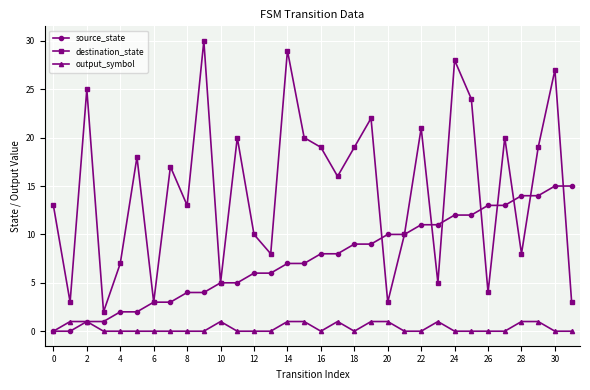

List the series in order of their overall mean, highest first.

destination_state, source_state, output_symbol